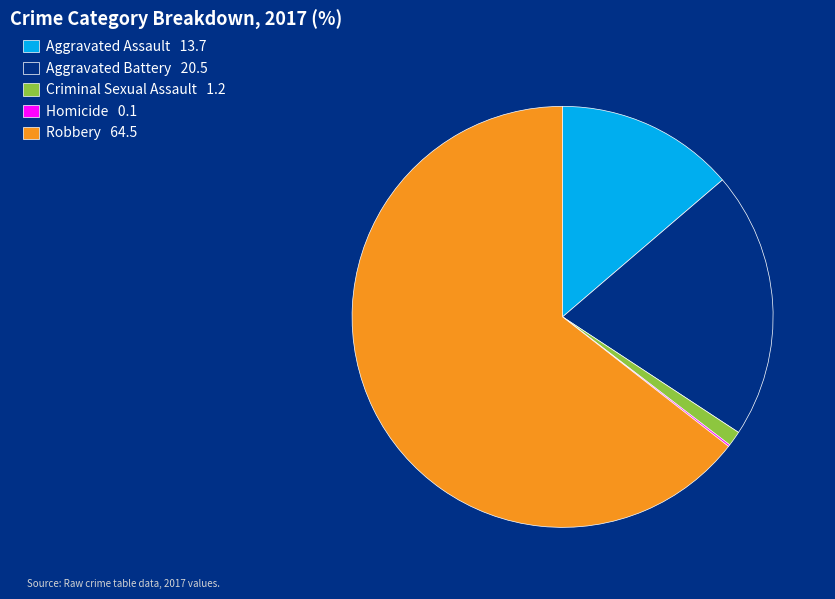

Do Robbery 64.5 and Aggravated Battery 20.5 together represent more than half of the pie?

Yes